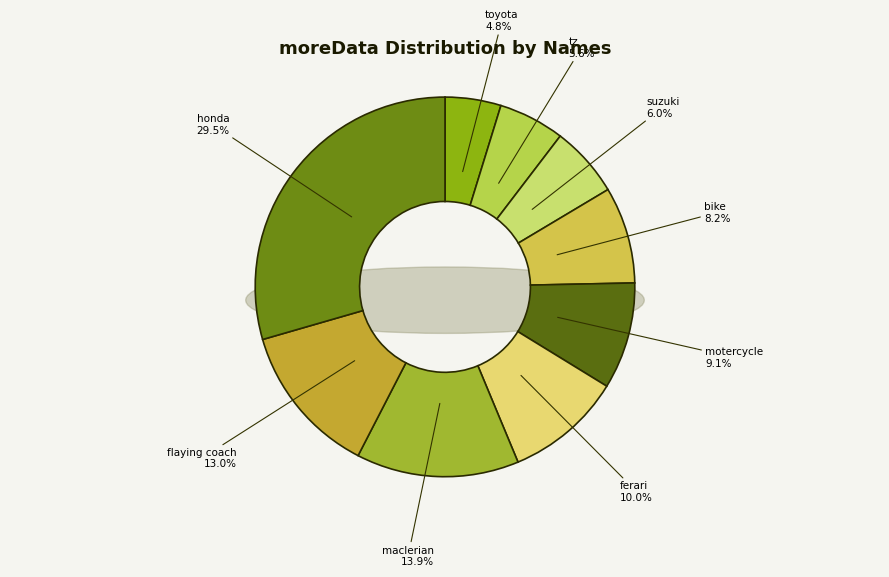

How many segments does this pie chart have?

9